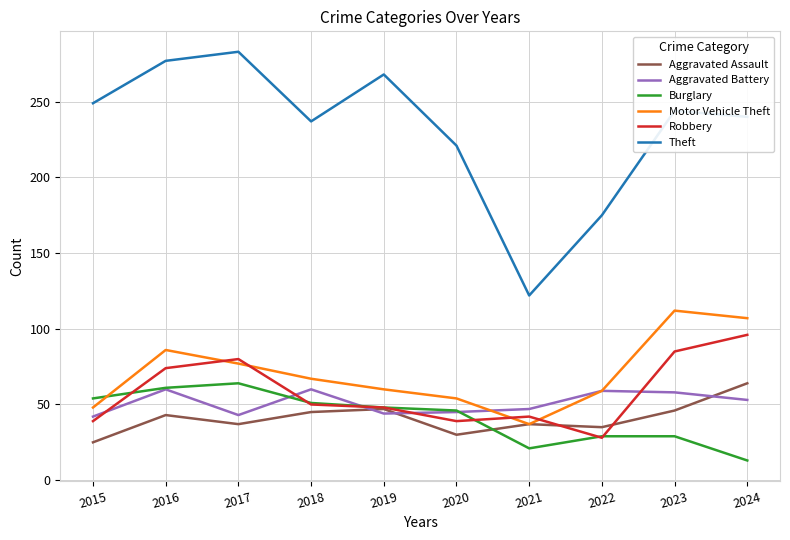

At which category does Aggravated Assault reach its first local peak?

2016